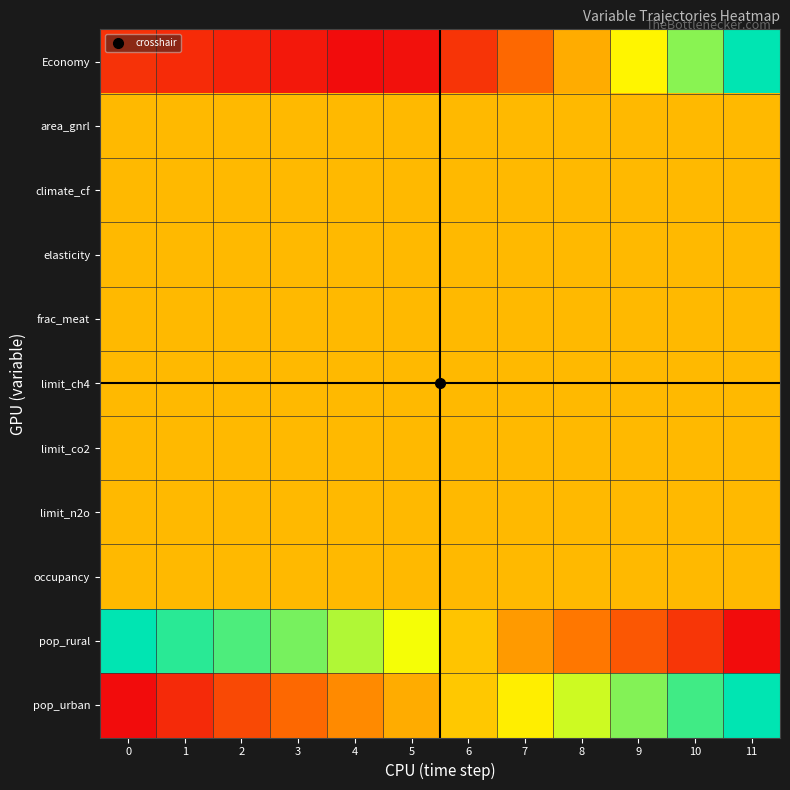

Between 1 and 7, which is larger?

7